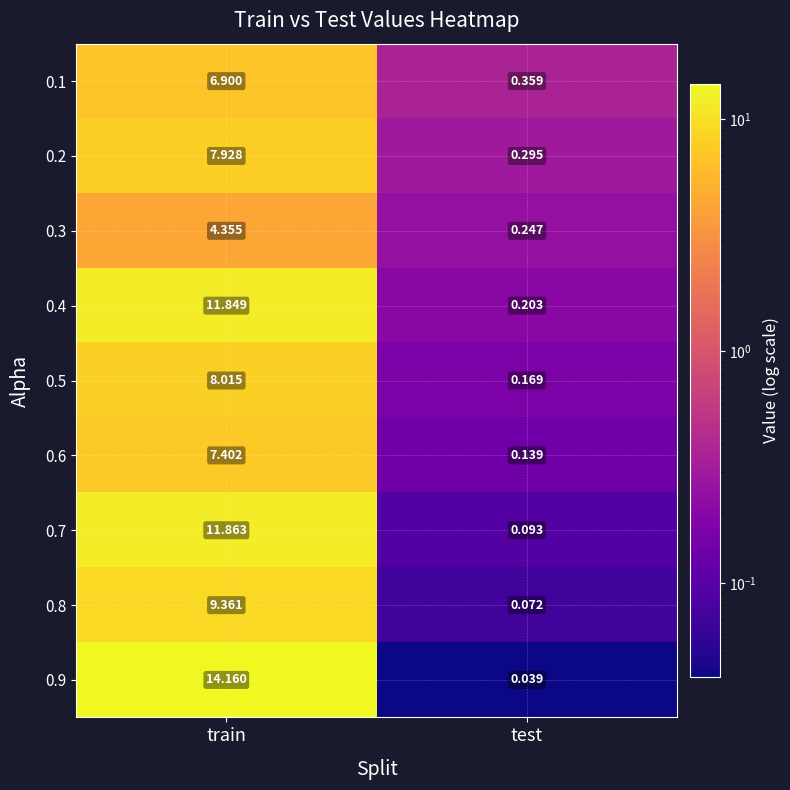

Which category has the lowest value across all series?

test